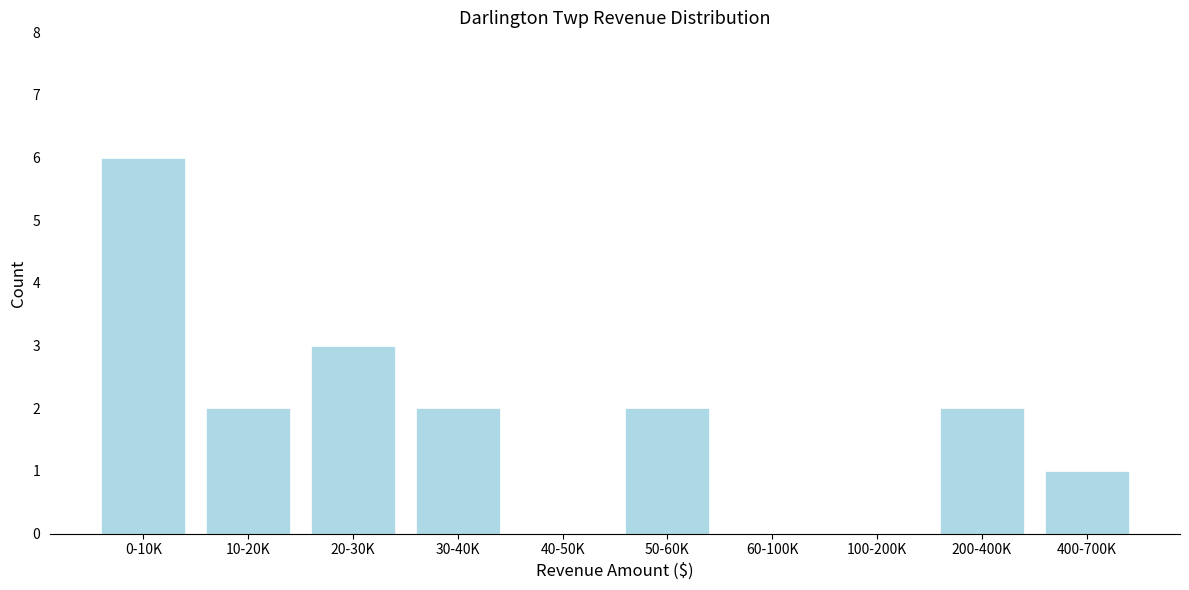

Reading left to right, list all the values displayed in this chart.

0-10K=6	10-20K=2	20-30K=3	30-40K=2	40-50K=0	50-60K=2	60-100K=0	100-200K=0	200-400K=2	400-700K=1